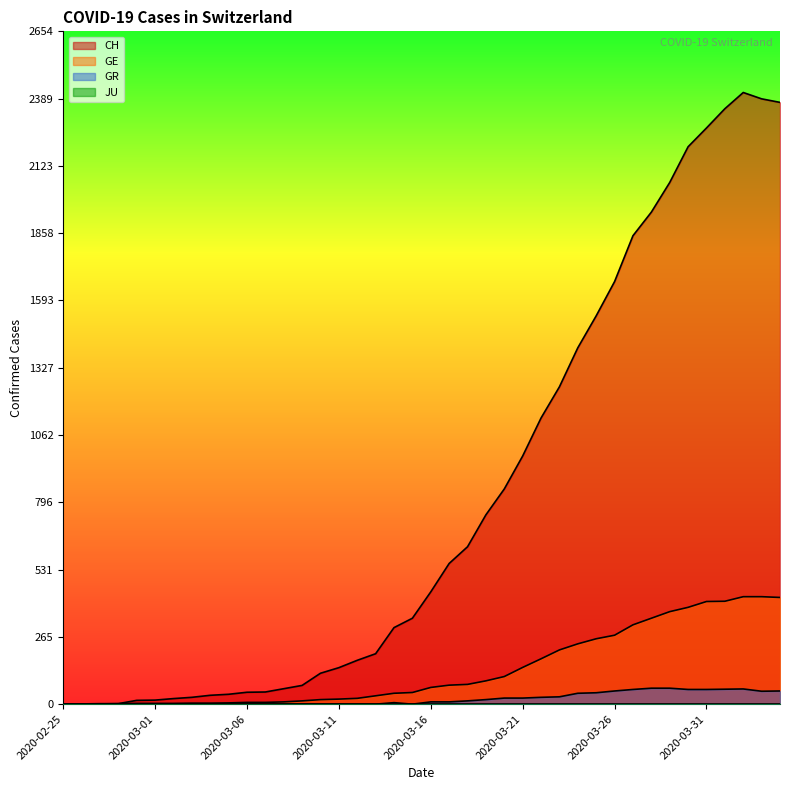

True or false: GR has a value of 6 at 2020-03-17.

False